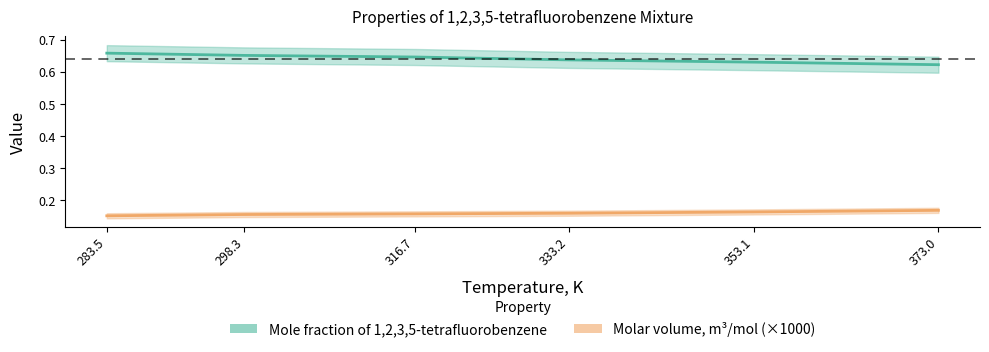

What position from the left is 353.1?

5